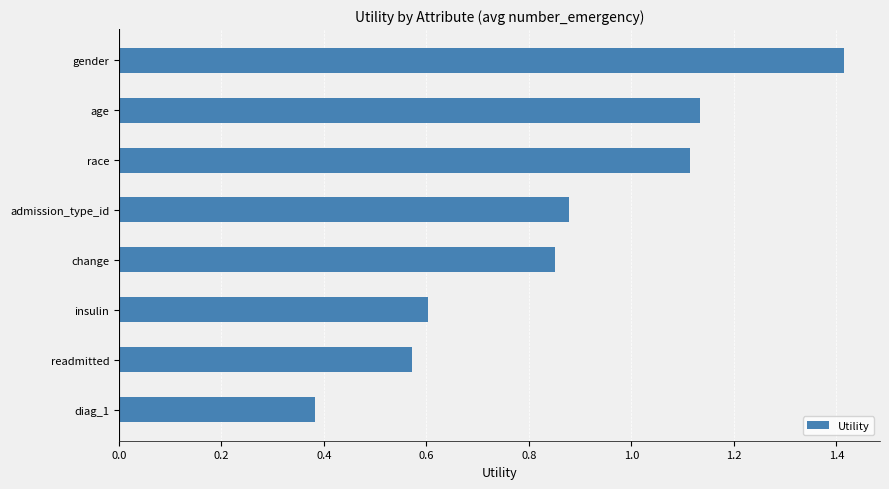

Does the chart contain any negative values?

No